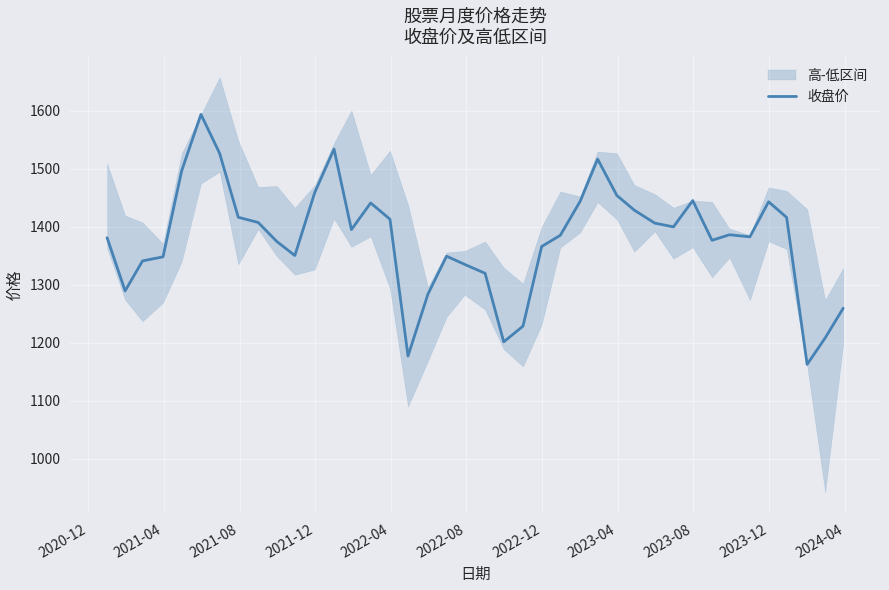

What is the average value?

1378.6